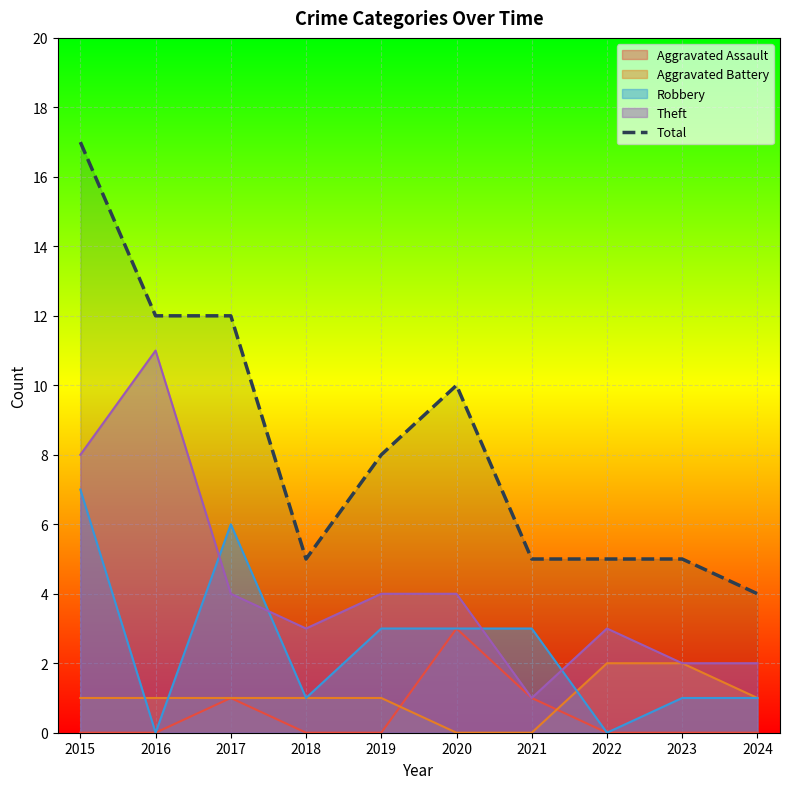

At which category does the data reach its first local peak?

2020